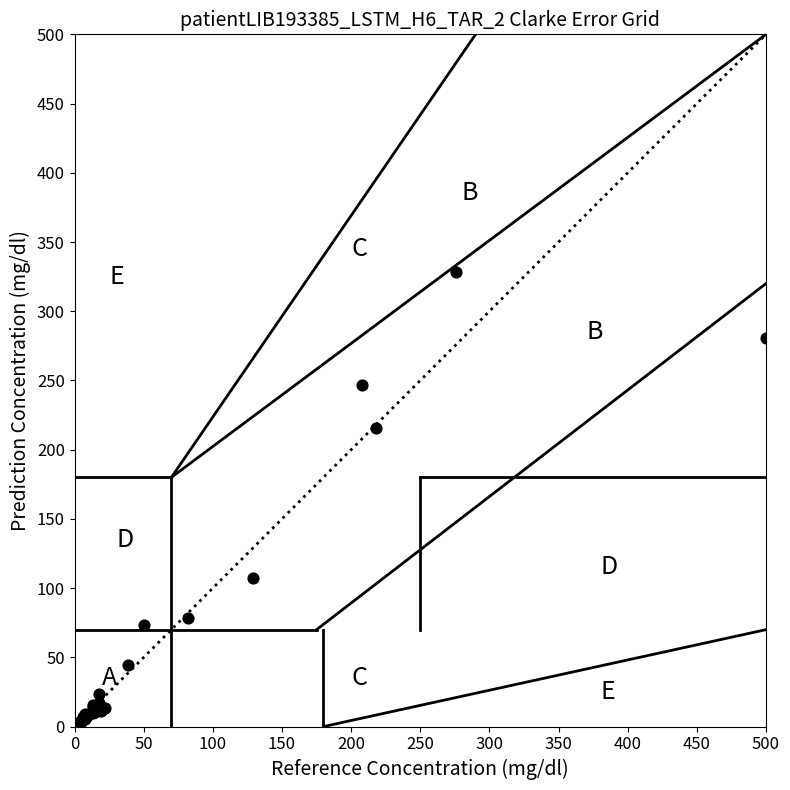

What Y value in the scatter plot is closest to 164?

215.3